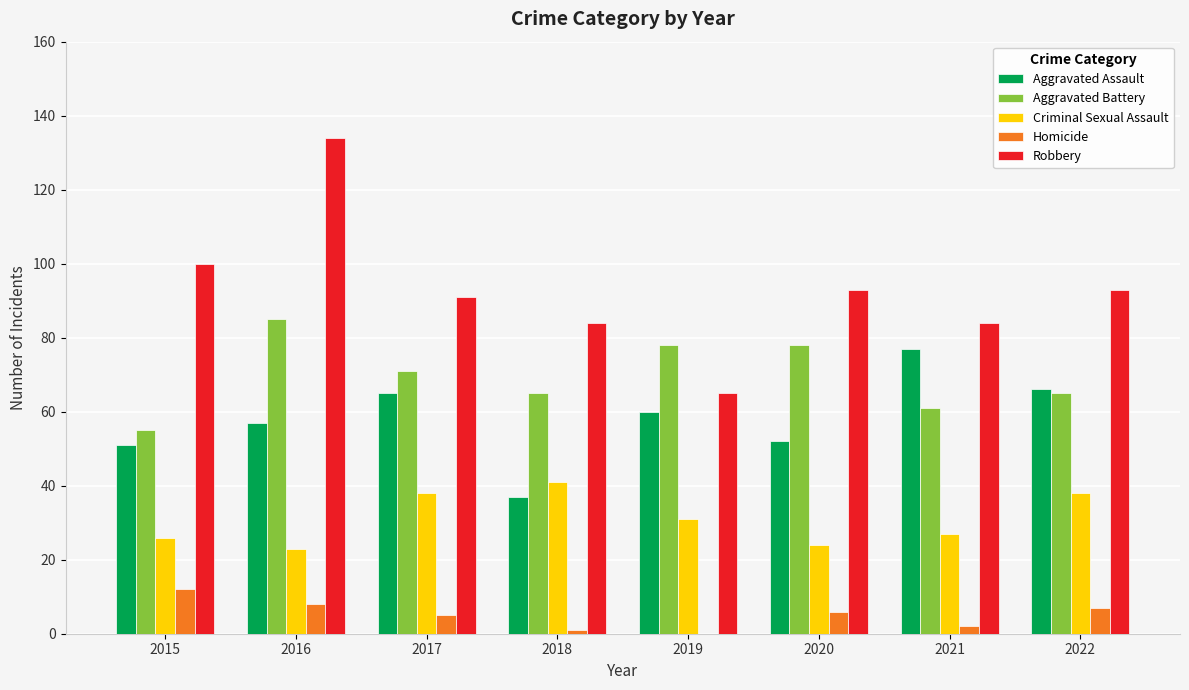

What is the sum of all Robbery values?

744